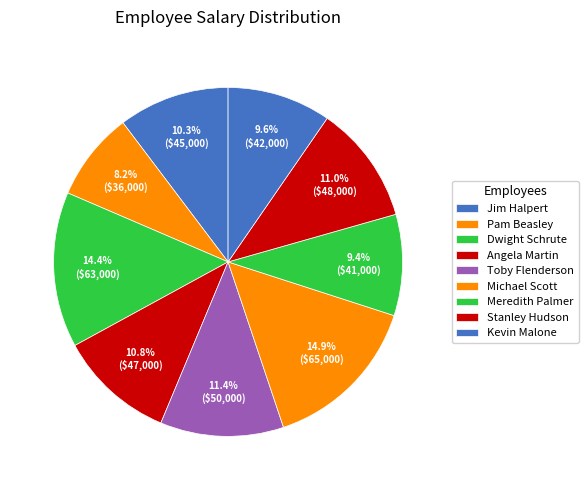

What percentage is the Kevin Malone slice, to the nearest percent?

10%